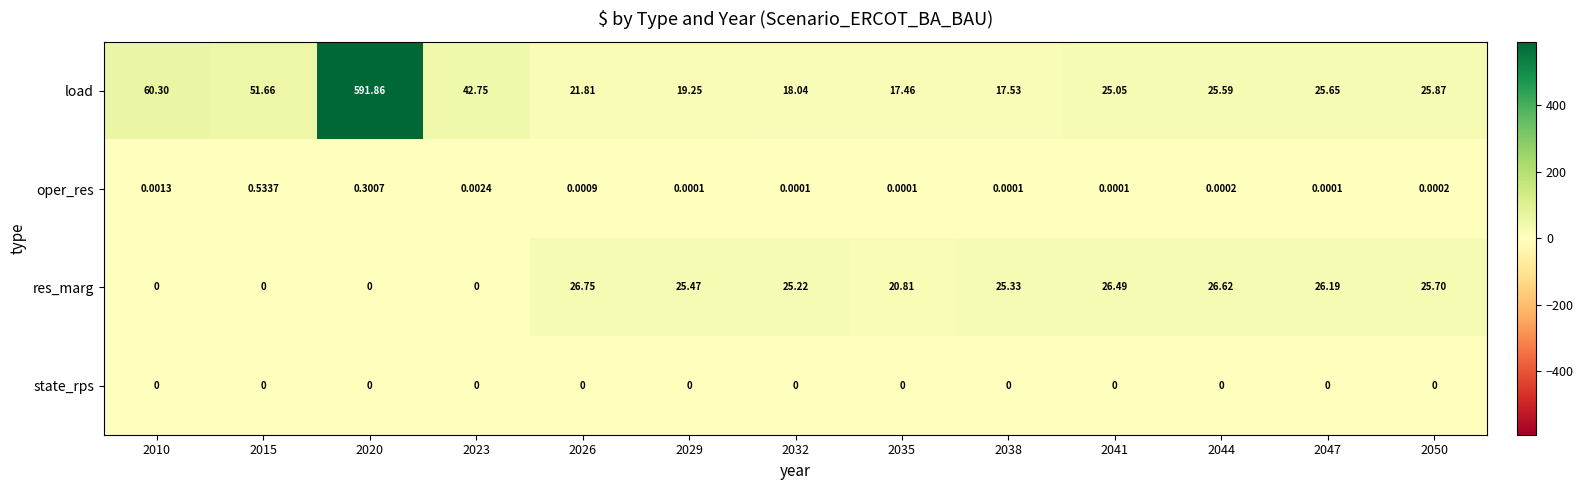

List the series in order of their peak value, highest first.

load, res_marg, oper_res, state_rps